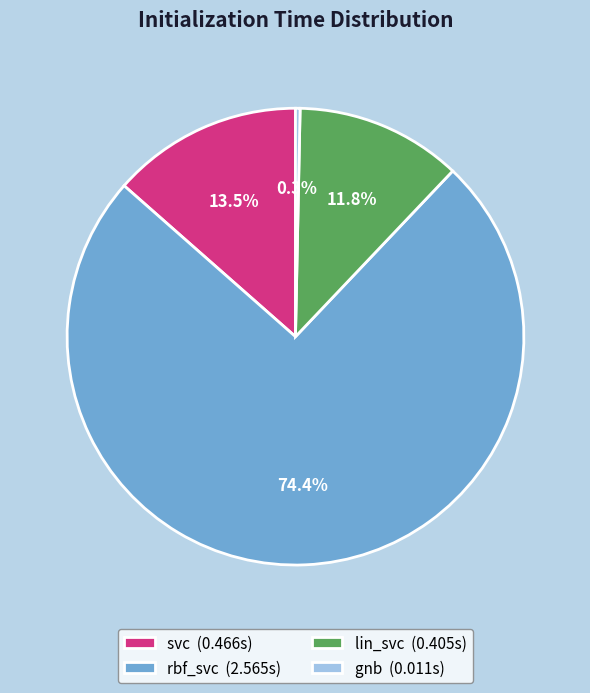

Which category has the smallest portion of the pie?

gnb